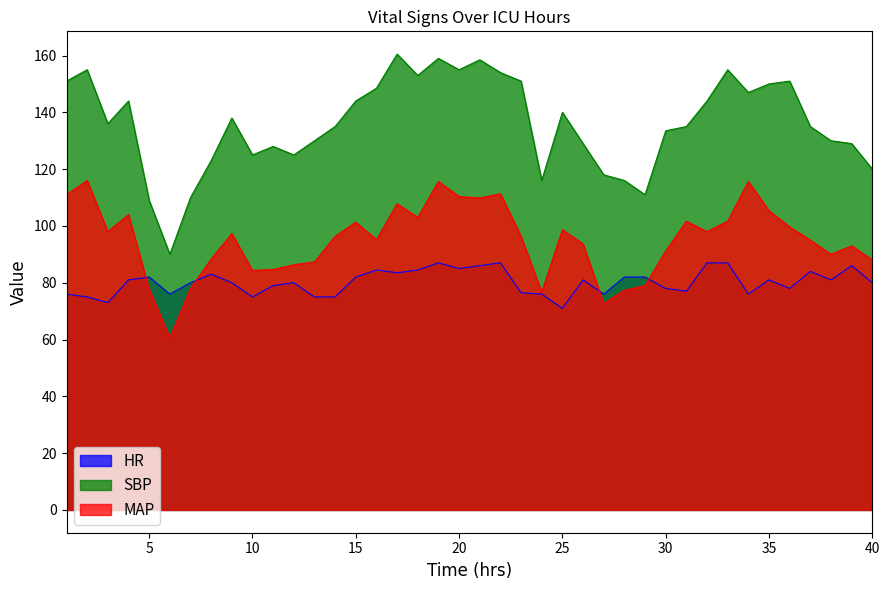

At which label does HR first exceed 81?

5